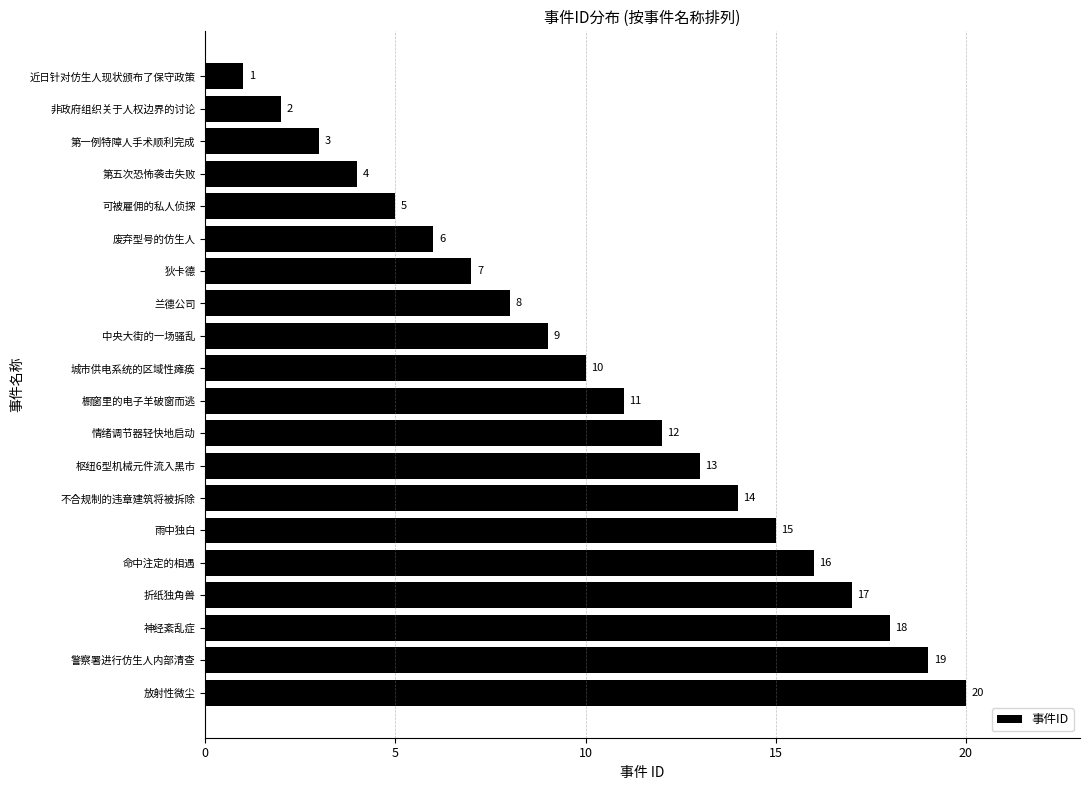

What is the change in value from 警察署进行仿生人内部清查 to 可被雇佣的私人侦探?

-14